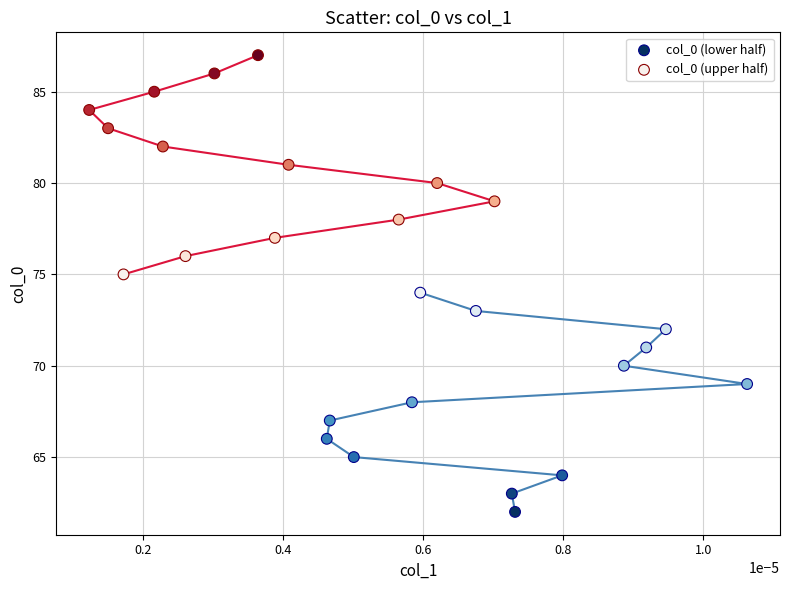

Which series reaches the maximum Y coordinate?

col_0 (upper half)